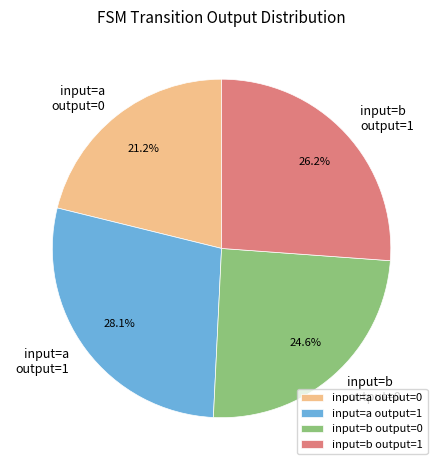

What is the smallest slice in the pie chart?

input=a output=0